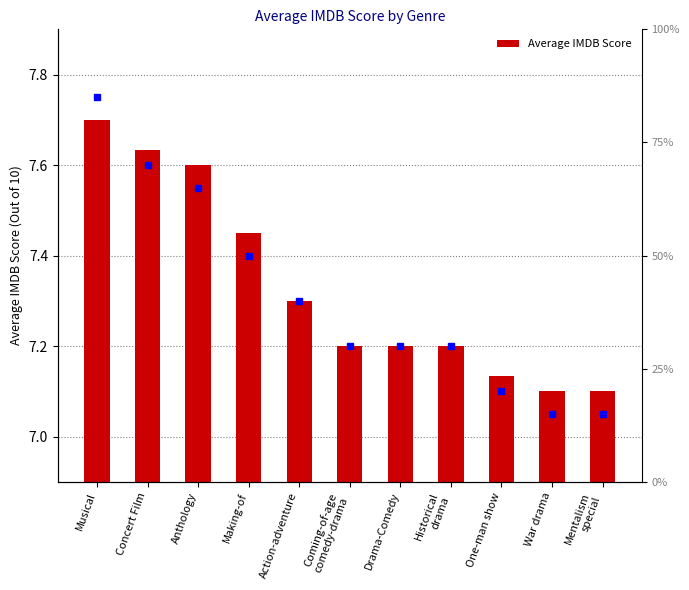

How many values are between 7 and 8?

11